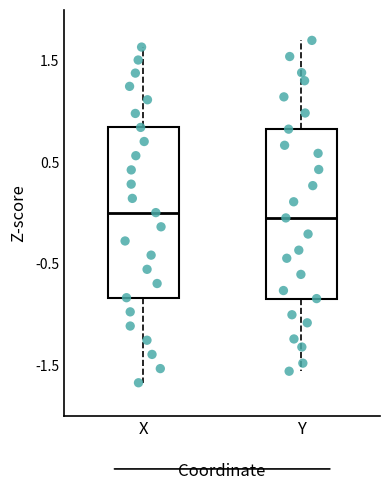

Reading left to right, transcribe this box plot: for each box, give where its median line is, the range the box spans, and where its two whiskers end, as read against the y-axis. The values are not printed on the chart, so give them approximately, as read against the axis.

X: median 0.0, box -0.8 to 0.8, whiskers -1.7 to 1.6
Y: median 0.0, box -0.8 to 0.8, whiskers -1.6 to 1.7